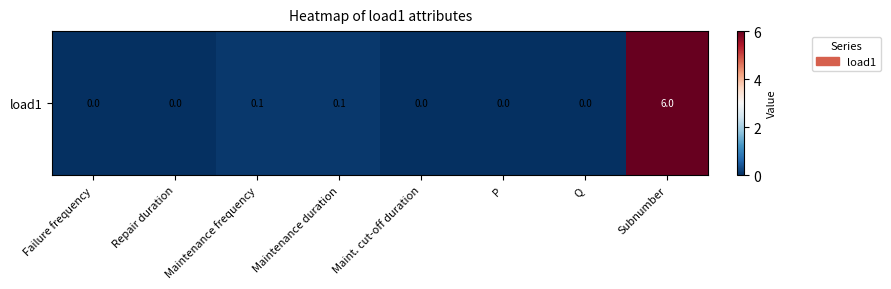

At which label is the value closest to 3?

Maintenance frequency